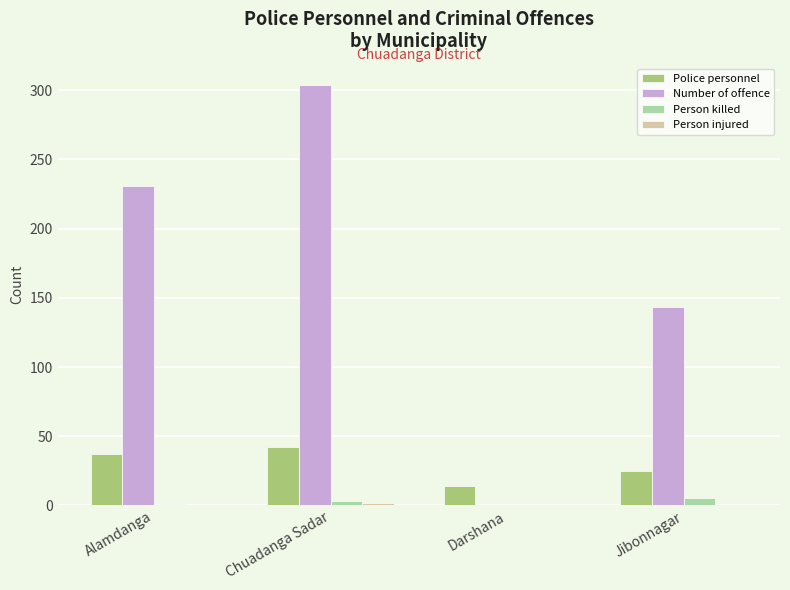

Which series changed the most between Chuadanga Sadar and Darshana?

Number of offence